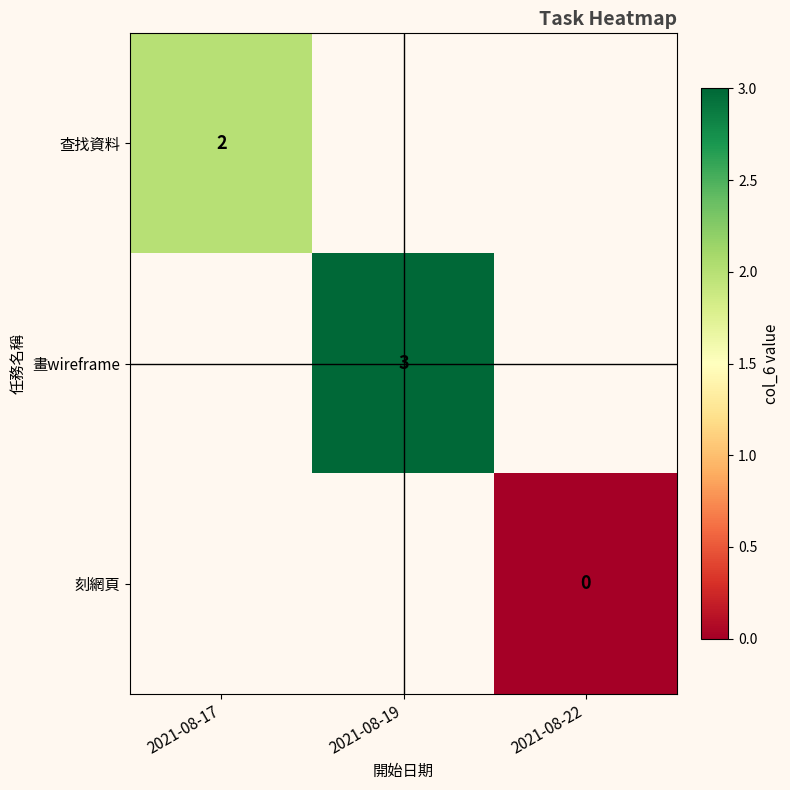

Is it true that 查找資料 equals 2 at 2021-08-17?

True